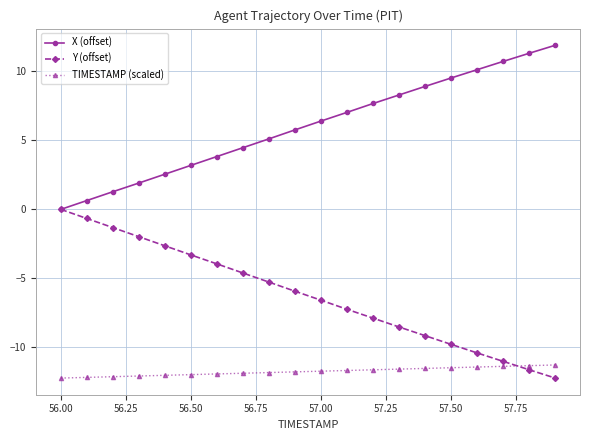

True or false: Y (offset) has more than 0 points higher than both neighbors.

False